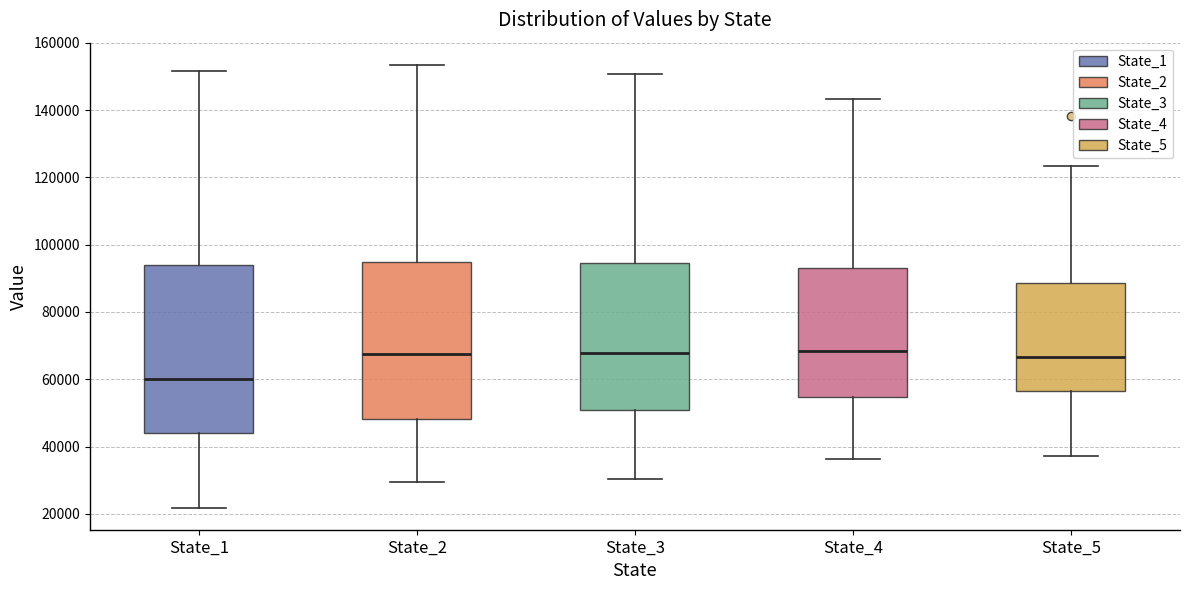

Which box is the tallest, from its lower edge to its upper edge?

State_1